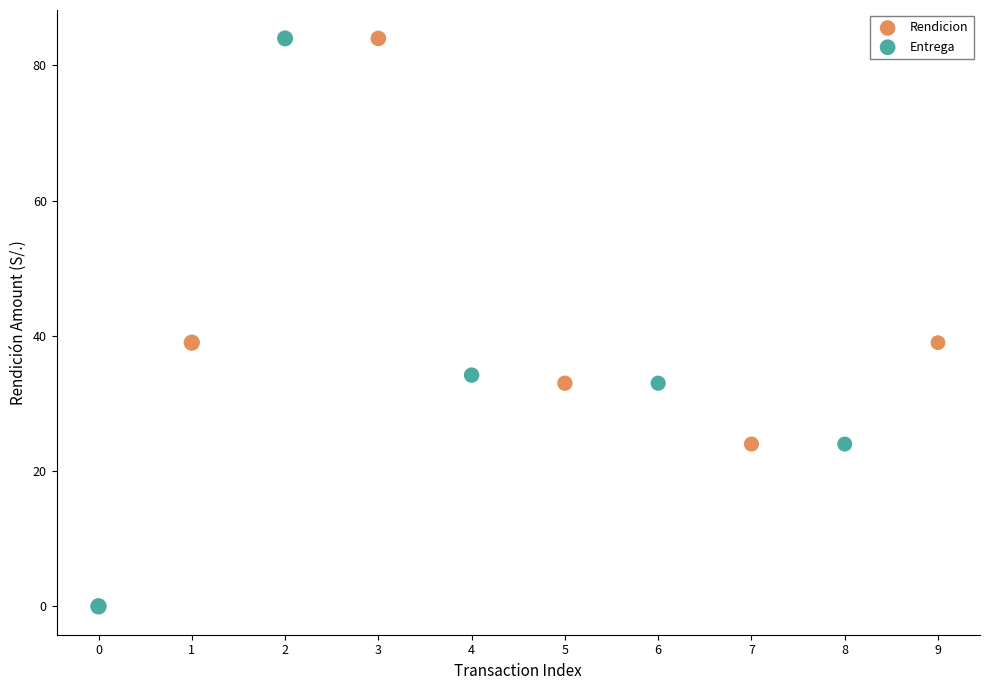

Which series reaches the minimum Y coordinate?

Entrega